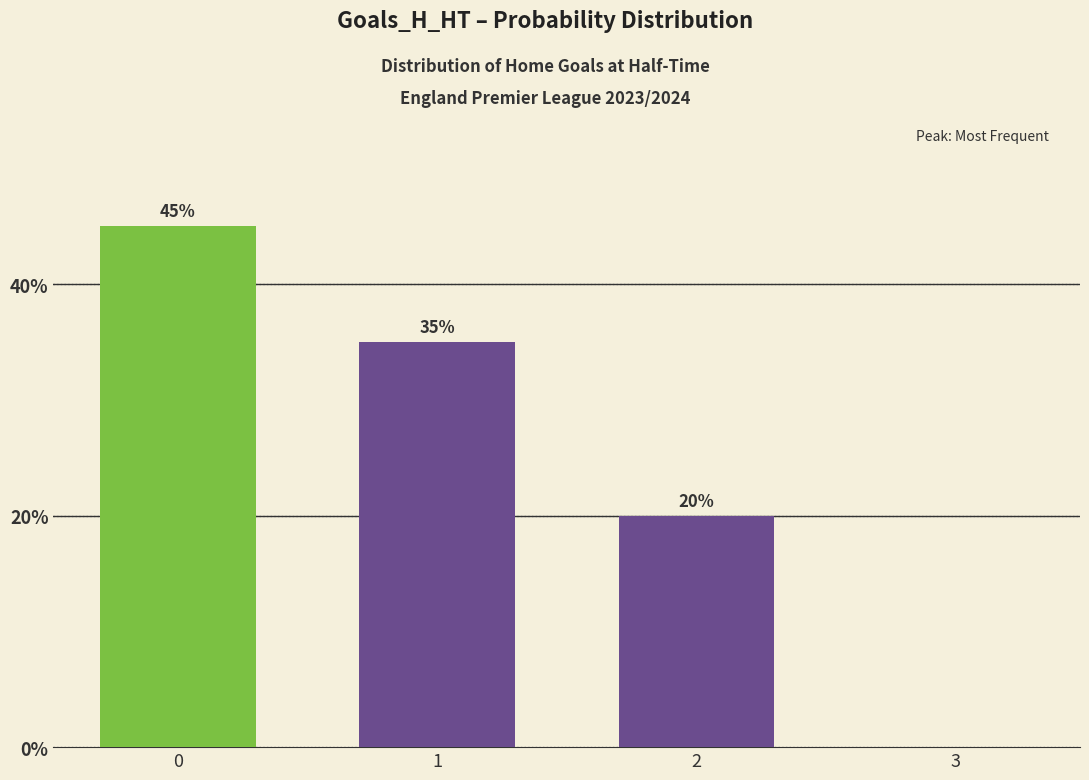

What is the maximum value shown in the chart?

45